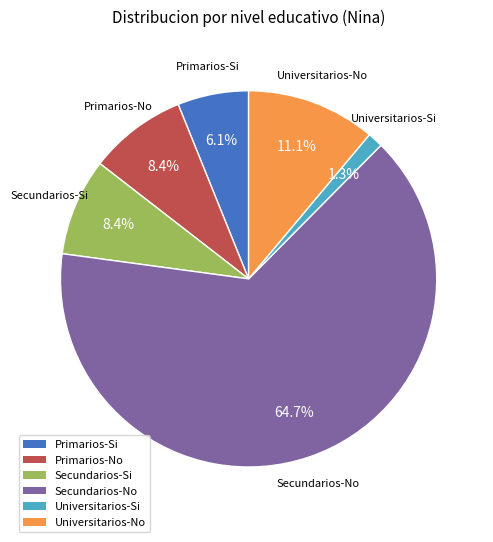

Is there any slice that represents more than half of the pie?

Yes